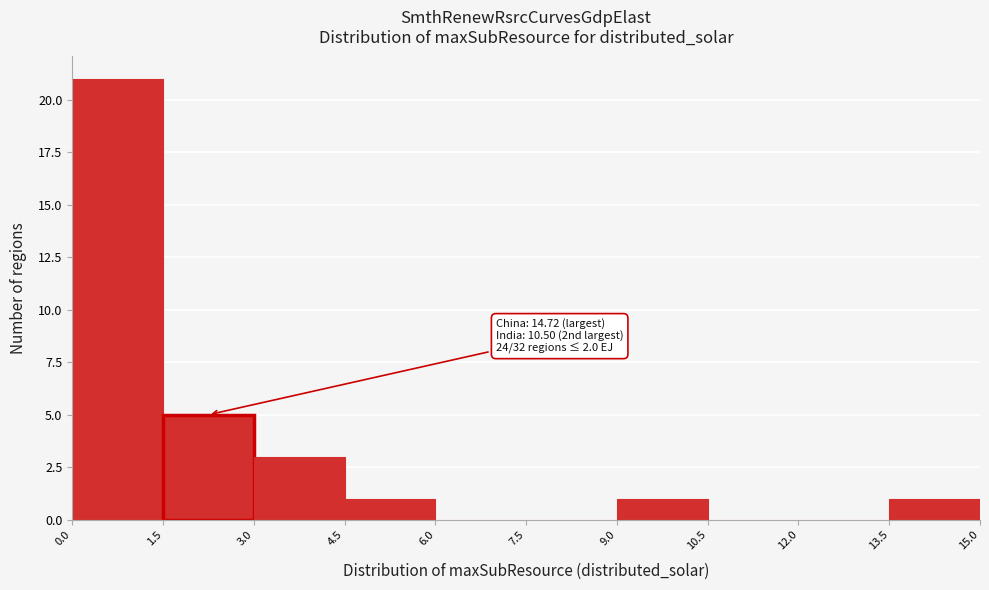

Over which range of the x-axis is the bar tallest?

0.0 to 1.5